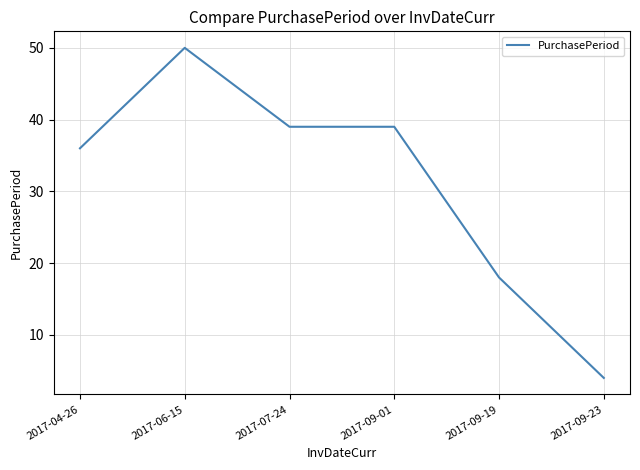

Where does the data first go above 39?

2017-06-15